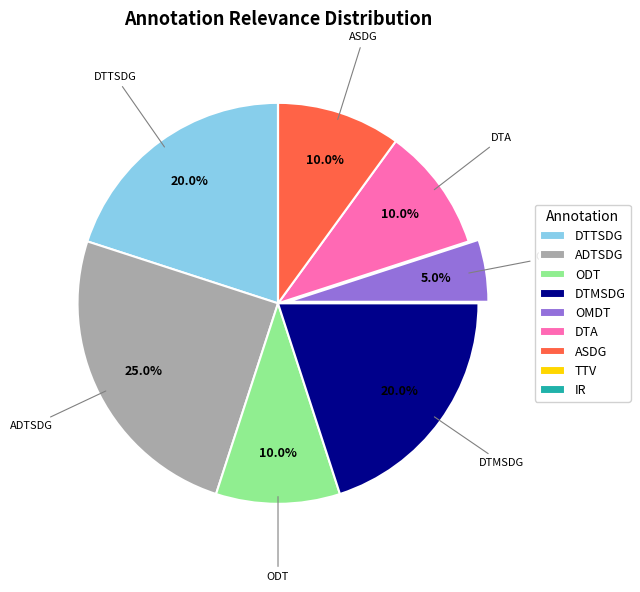

Which slice is the largest?

ADTSDG